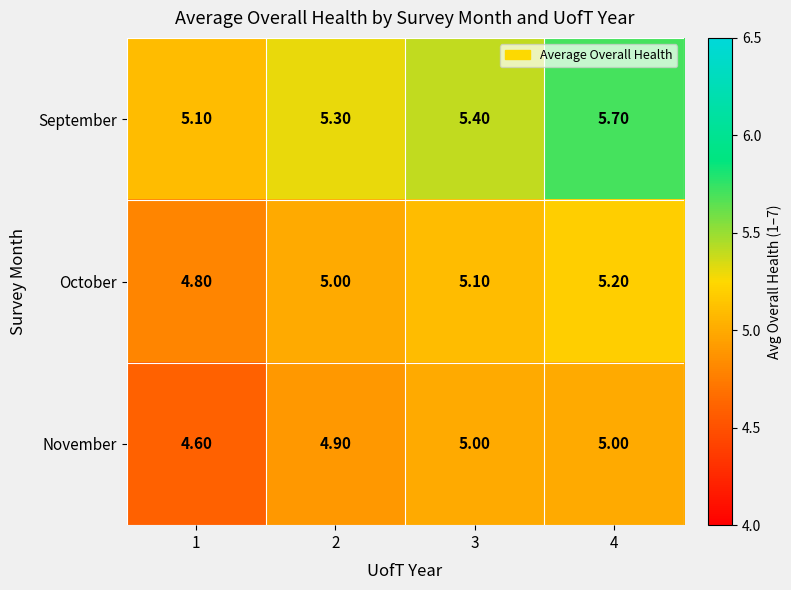

What is the difference between the second highest and minimum values in the September series?

0.3